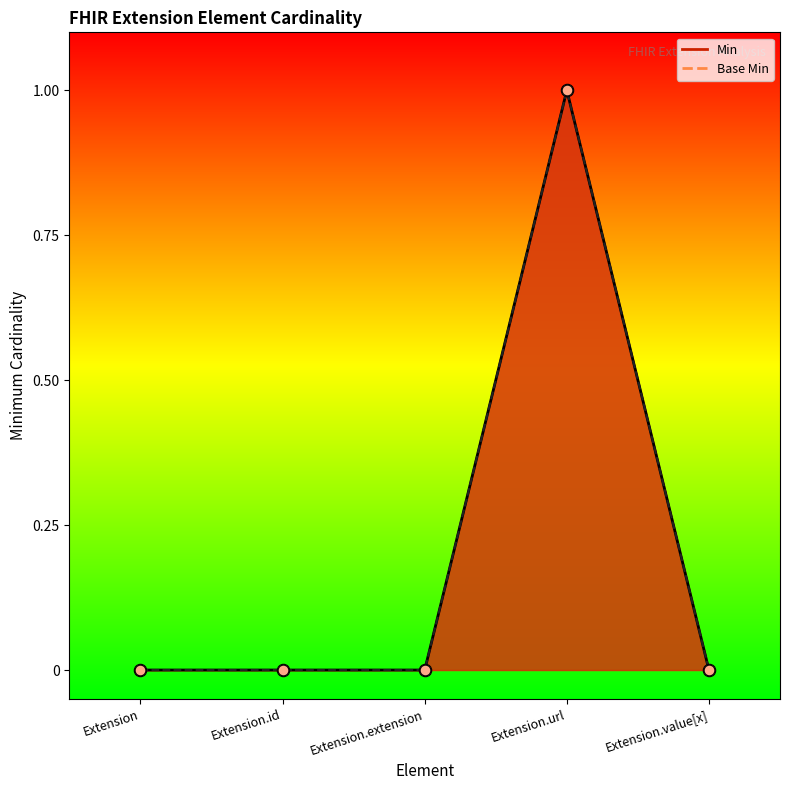

Which series contains the lowest Y value?

Min